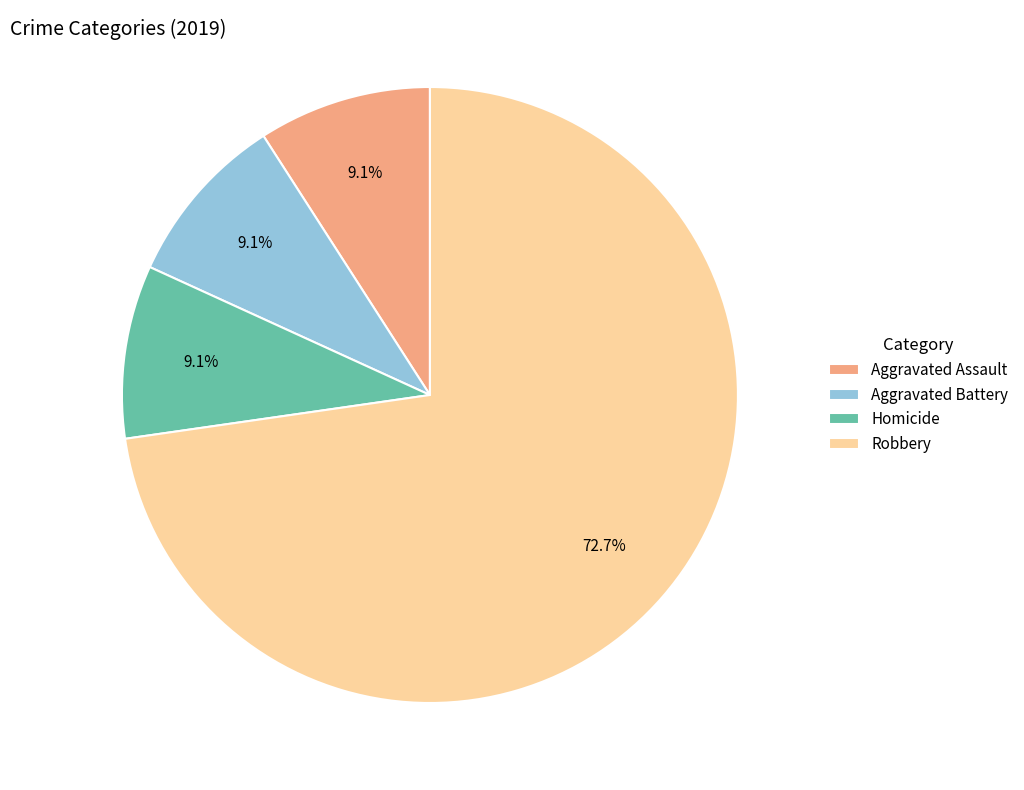

What is the majority slice?

Robbery